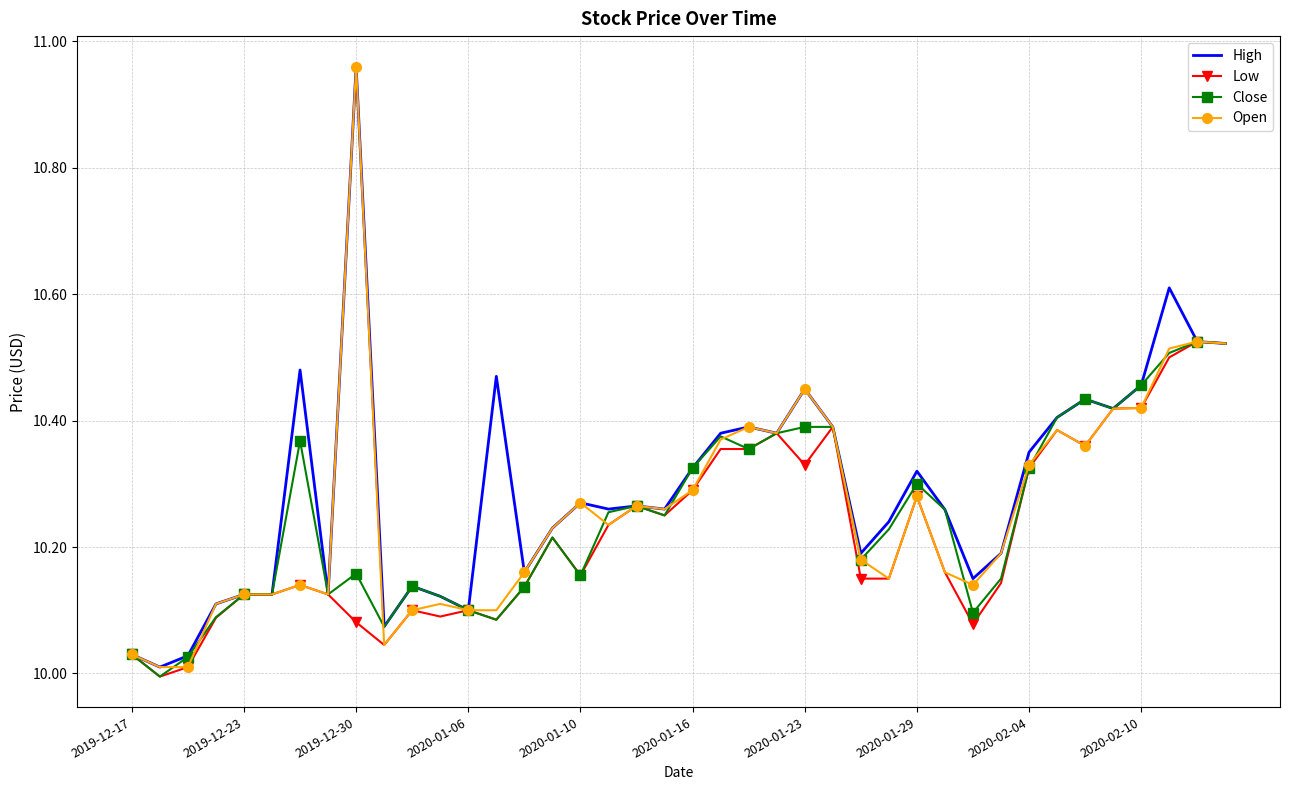

How many series are shown in this chart?

4